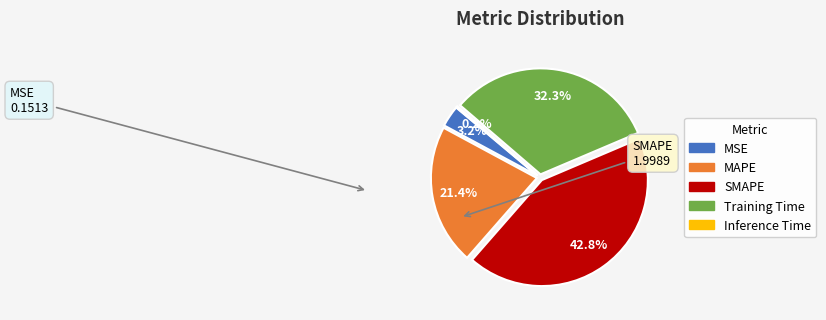

The MAPE slice represents 11% of the pie. True or false?

False